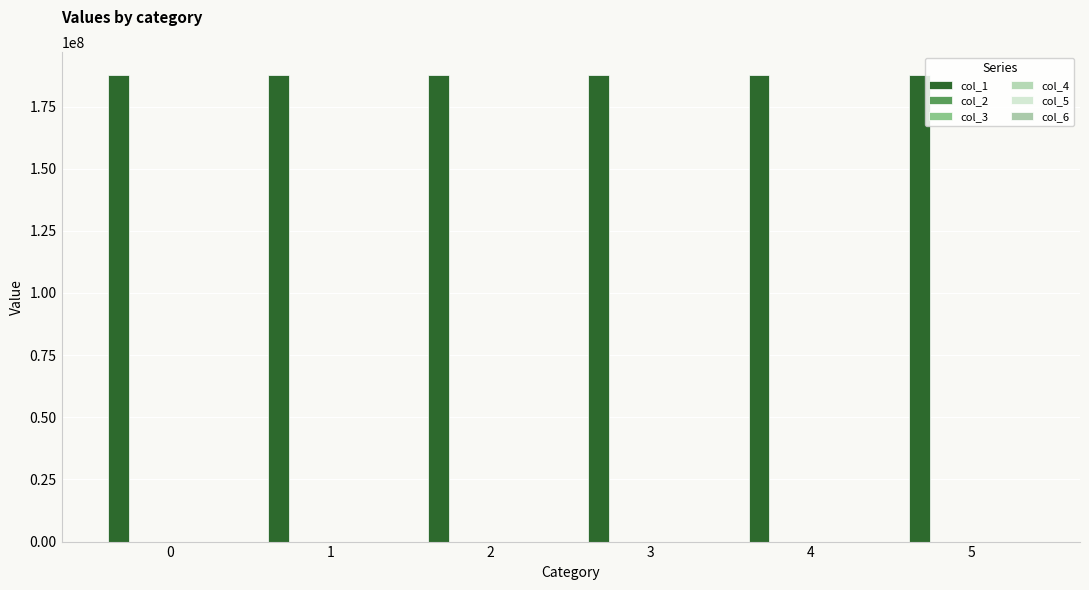

Which series has the largest range (max minus min)?

col_1